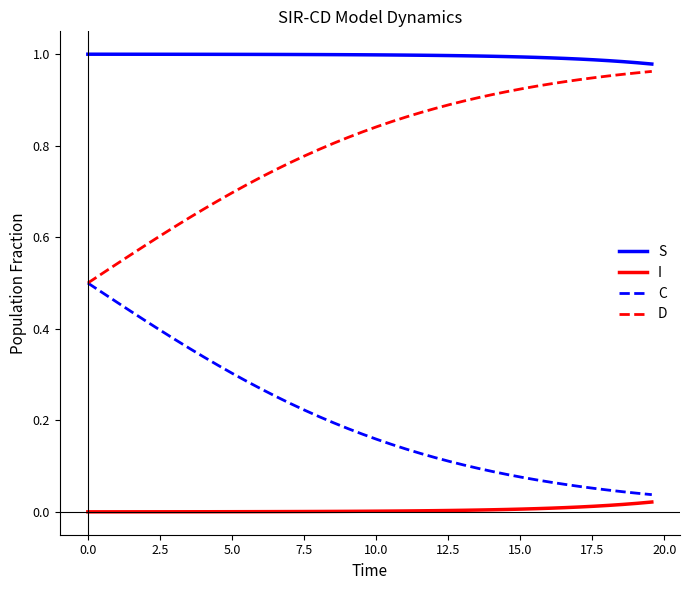

Which series has the largest total across all categories?

S